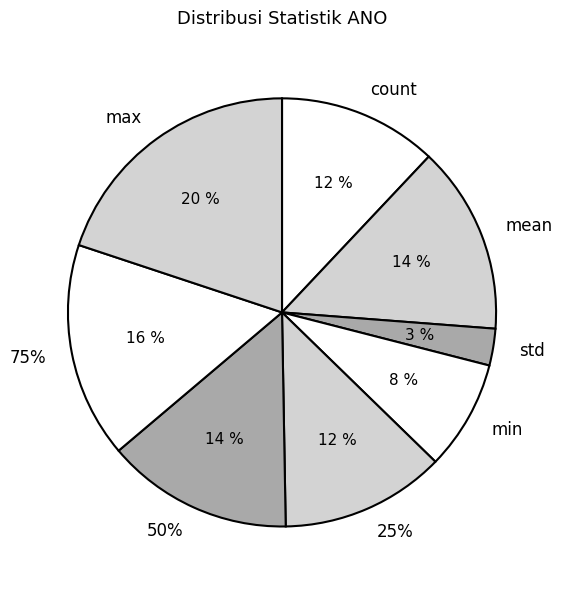

What is the smallest slice in the pie chart?

std